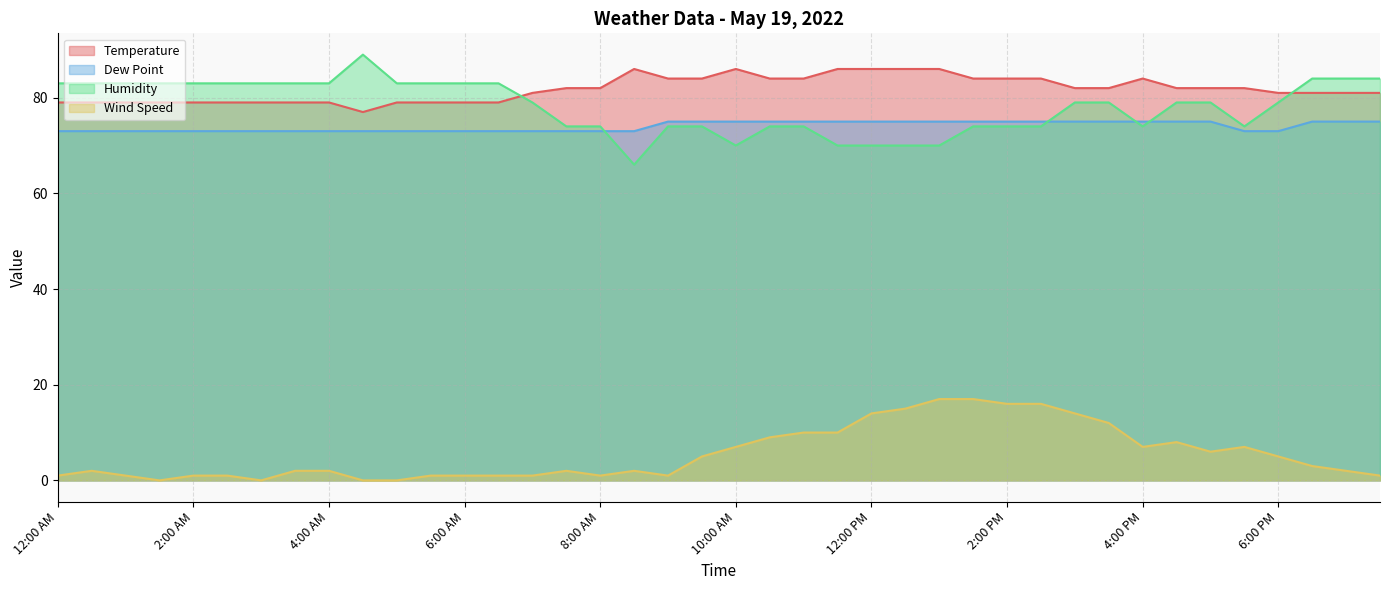

How many lines are shown in the chart?

4